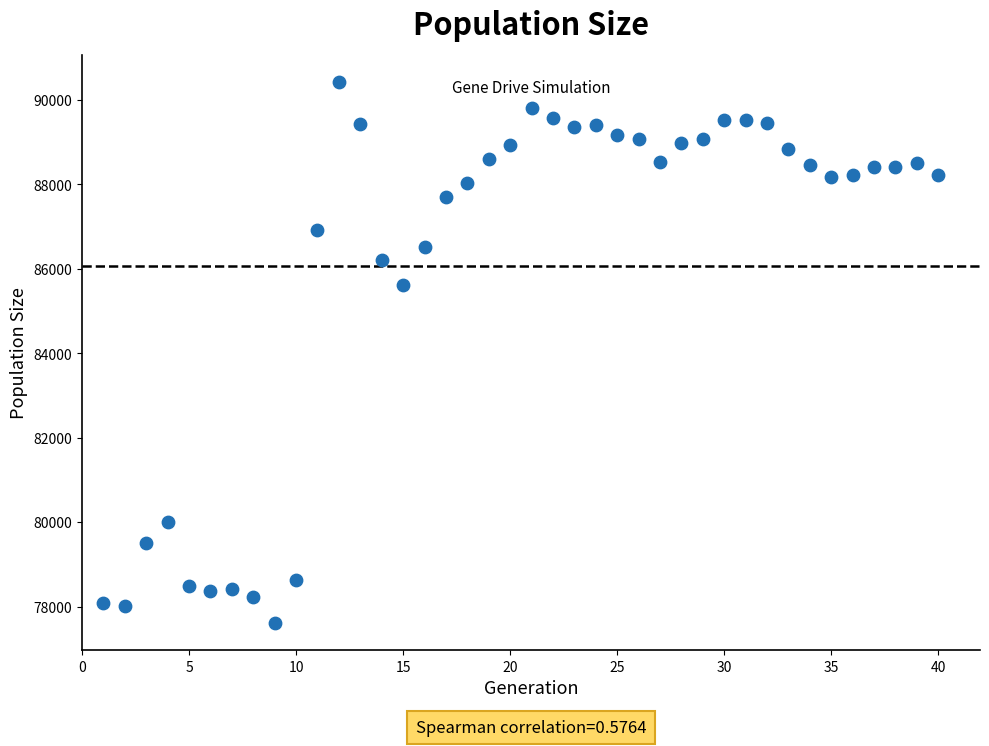

What is the range of Y values (max minus min)?

12809